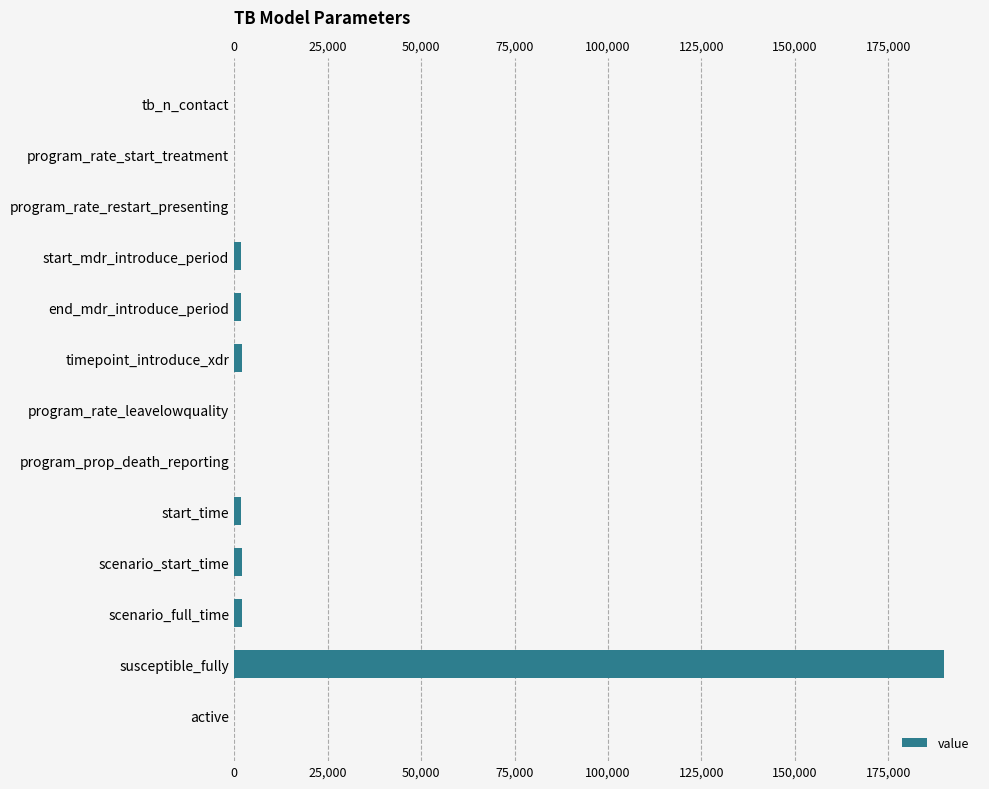

The chart shows a value of 190000.0 at susceptible_fully. True or false?

True